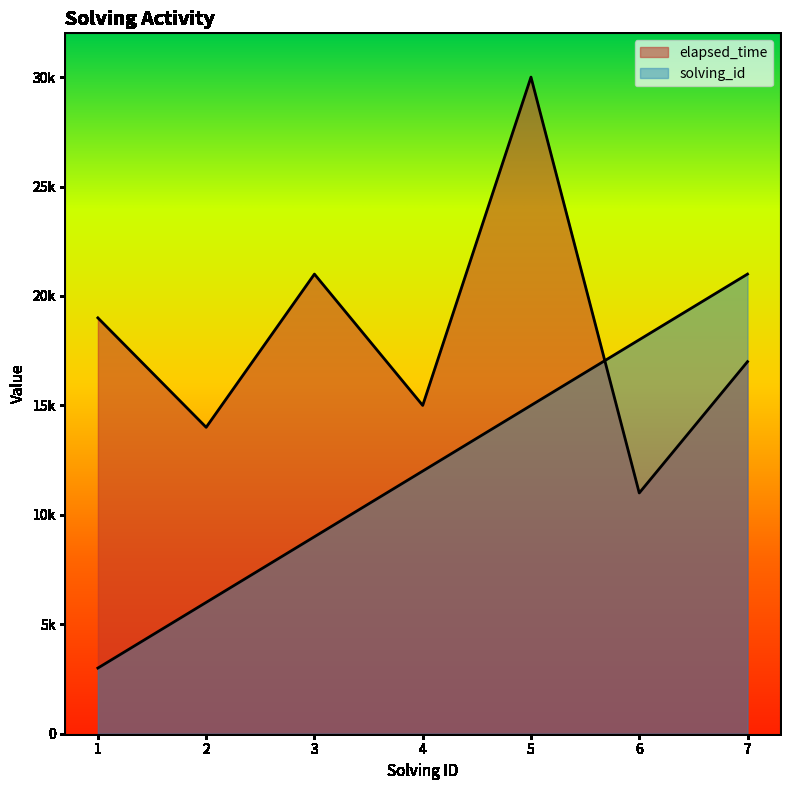

How many values in the solving_id series are below 12000?

3